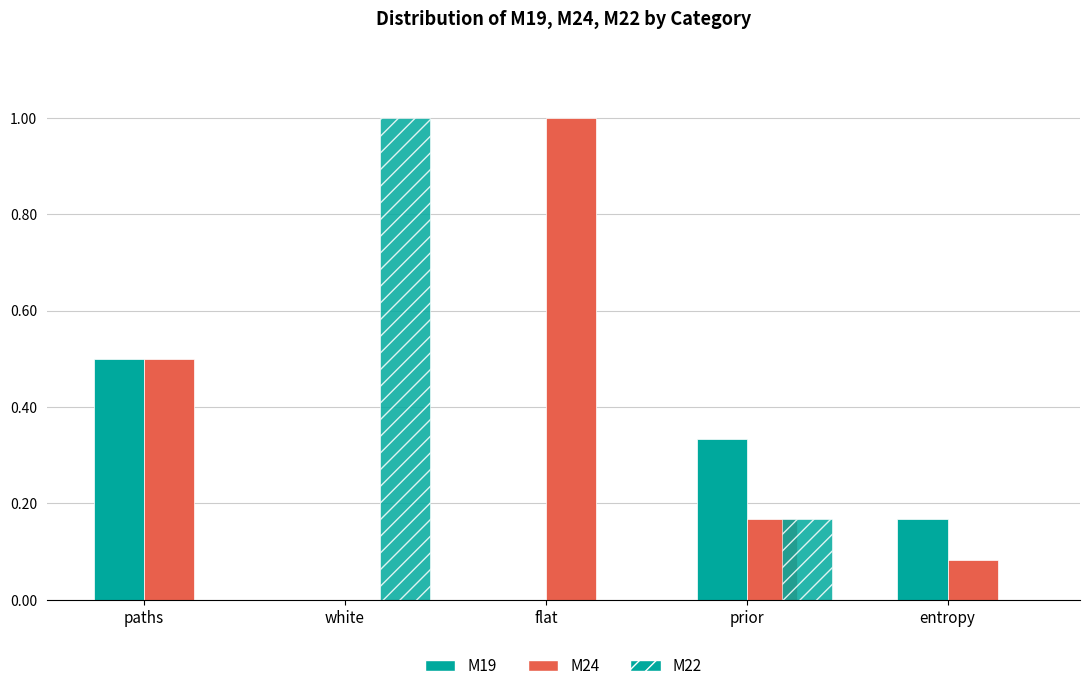

How many groups of bars are there?

5